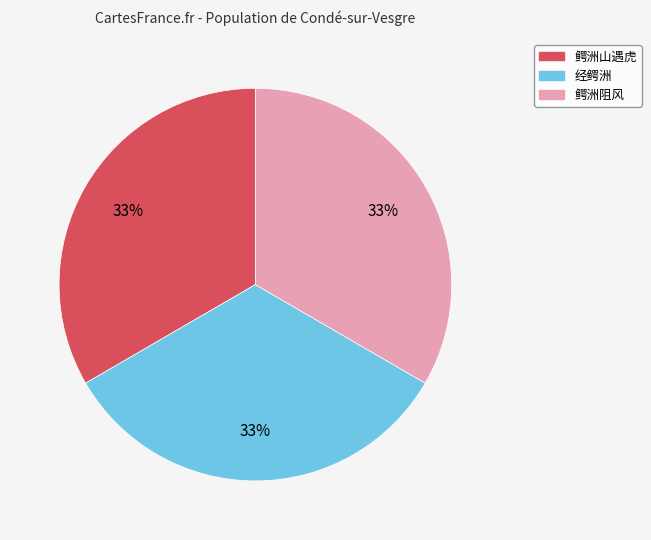

Is it true that 鳄洲阻风 is 39% of the pie?

False